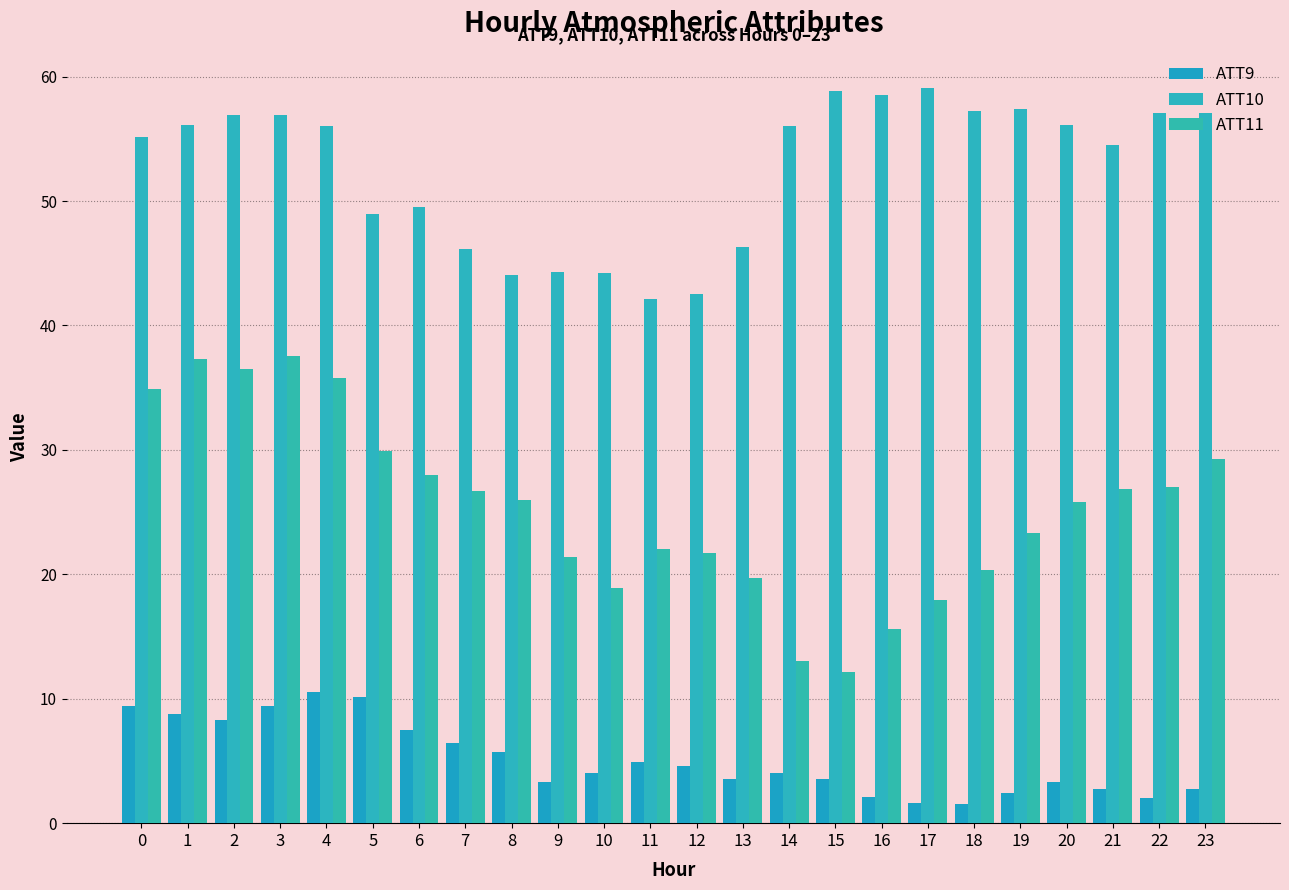

What is the sum of all ATT11 values?

607.6